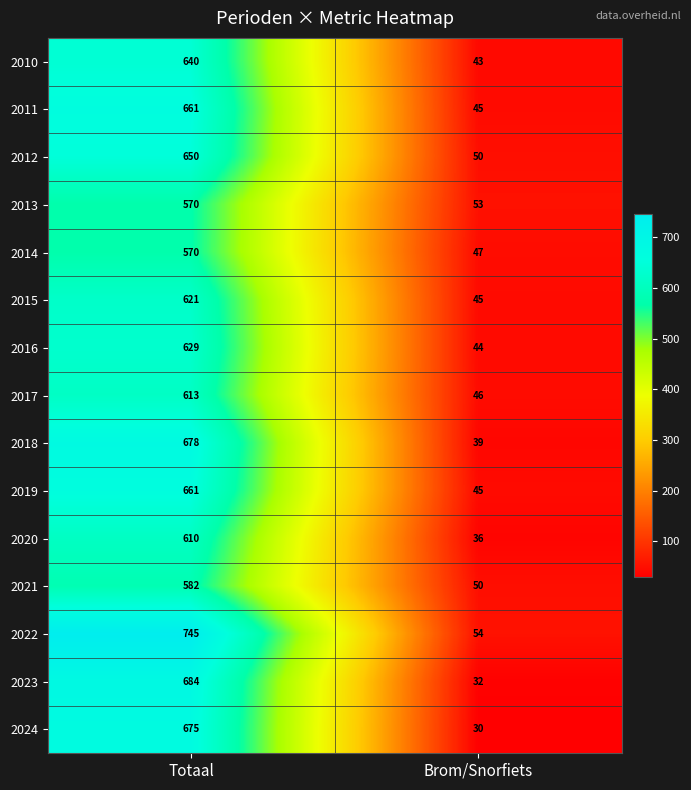

What is the spread (max minus min) of values at Totaal?

175